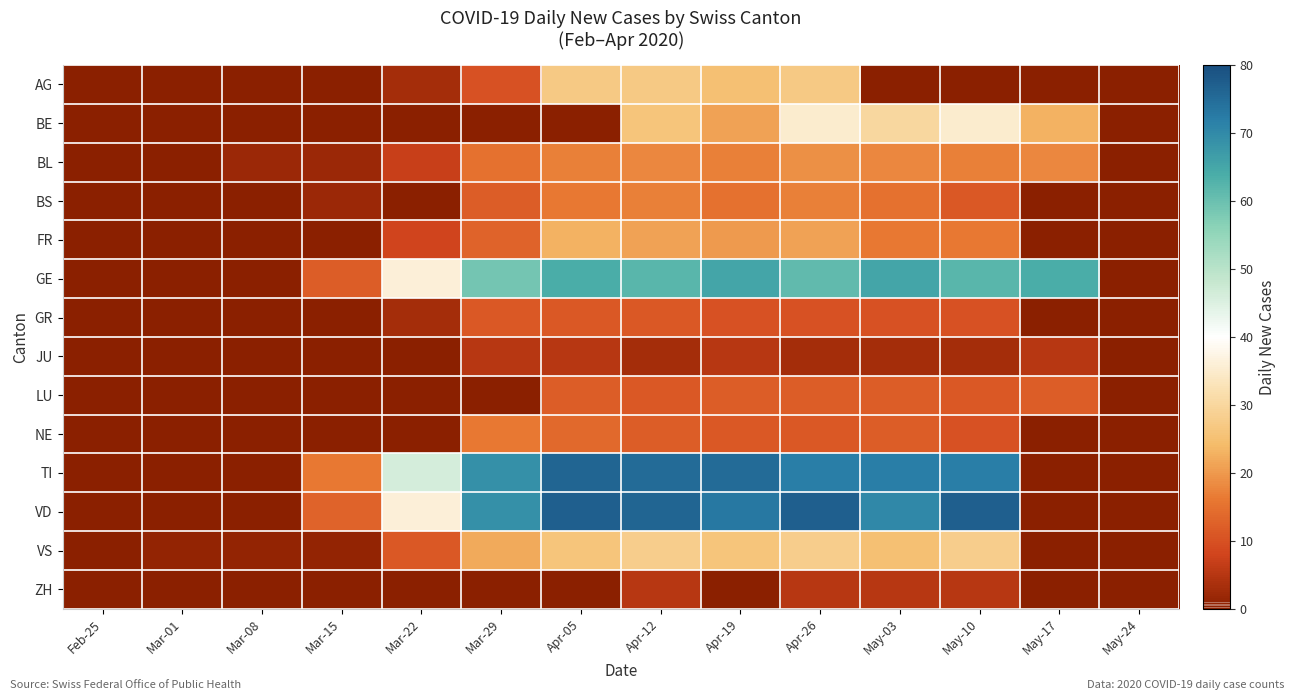

Which category has the lowest value across all series?

Feb-25